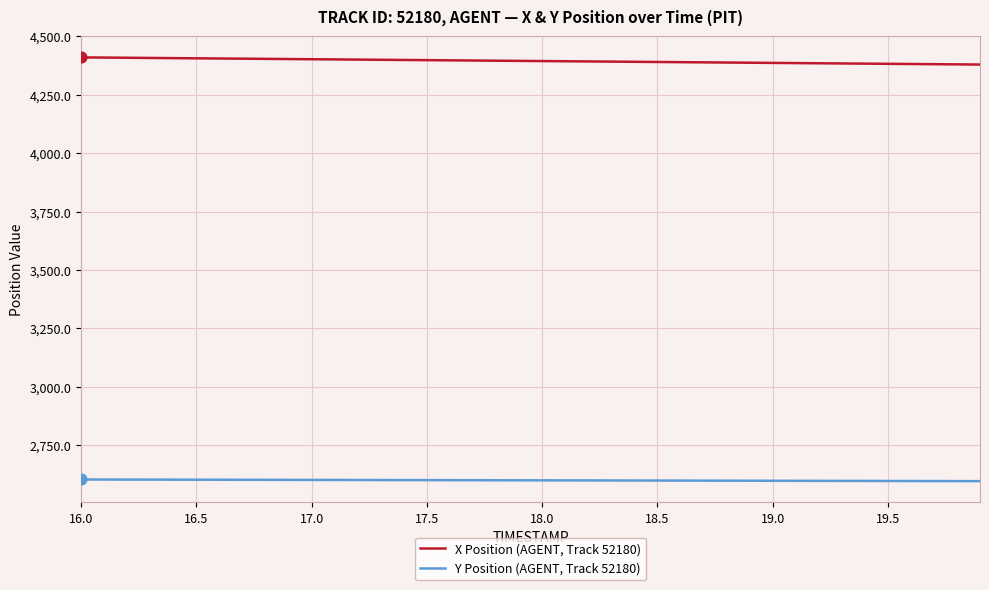

At how many categories does at least one series exceed 4296?

40